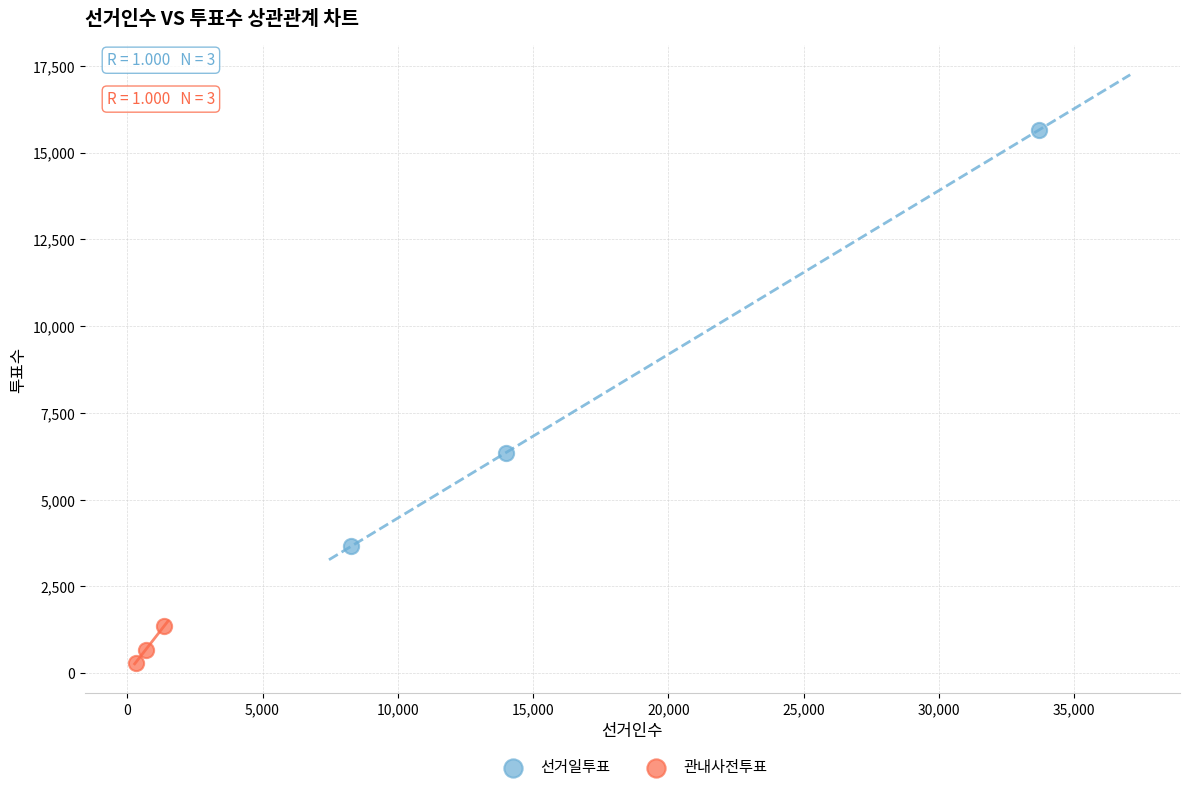

Which series contains the lowest Y value?

관내사전투표